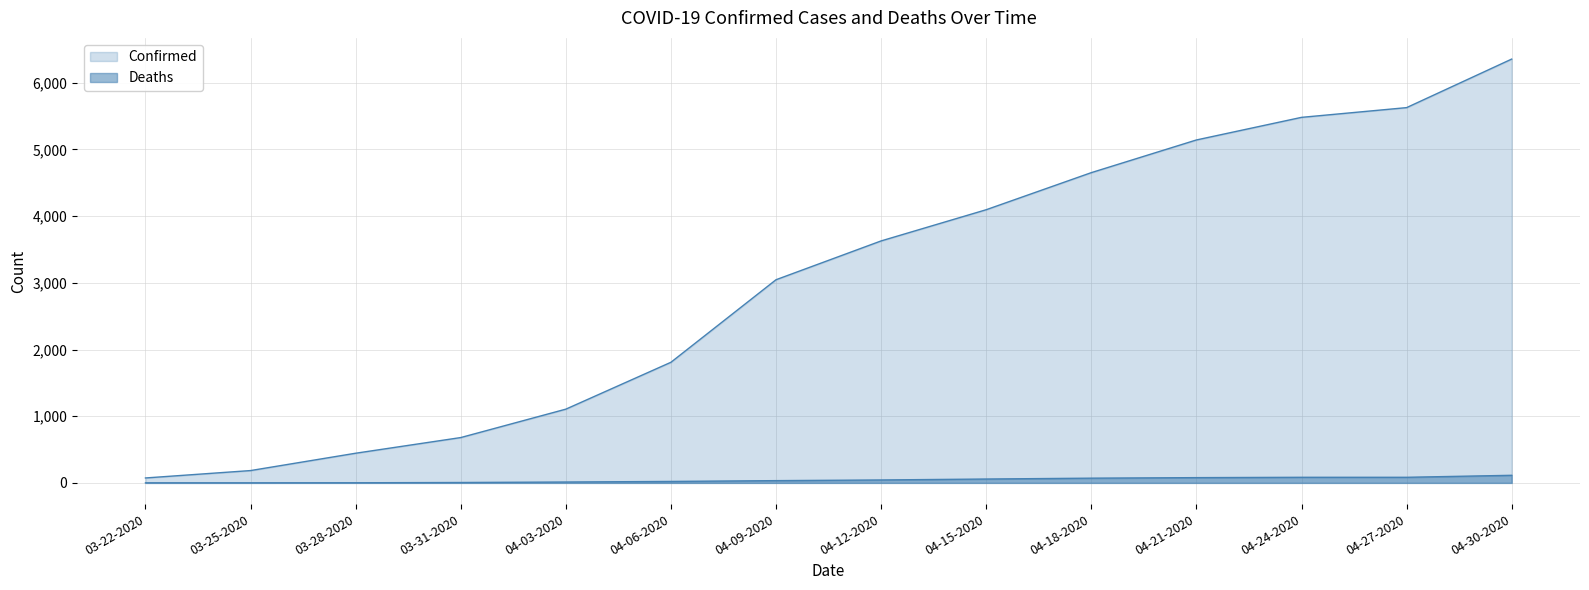

Count the number of categories in the chart.

14